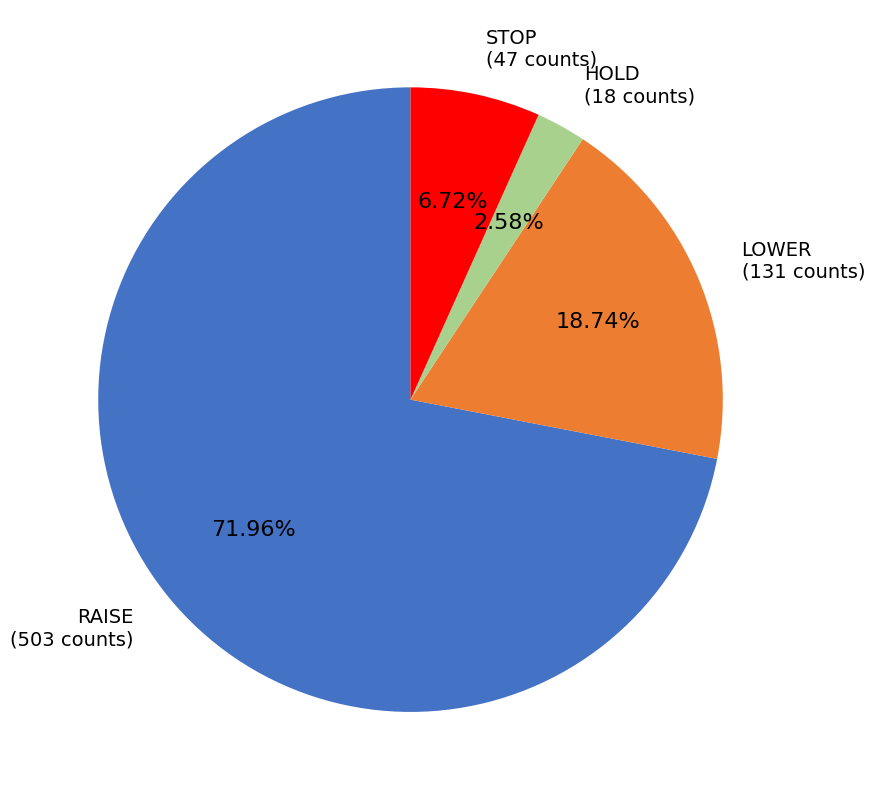

How many slices are in this pie chart?

4